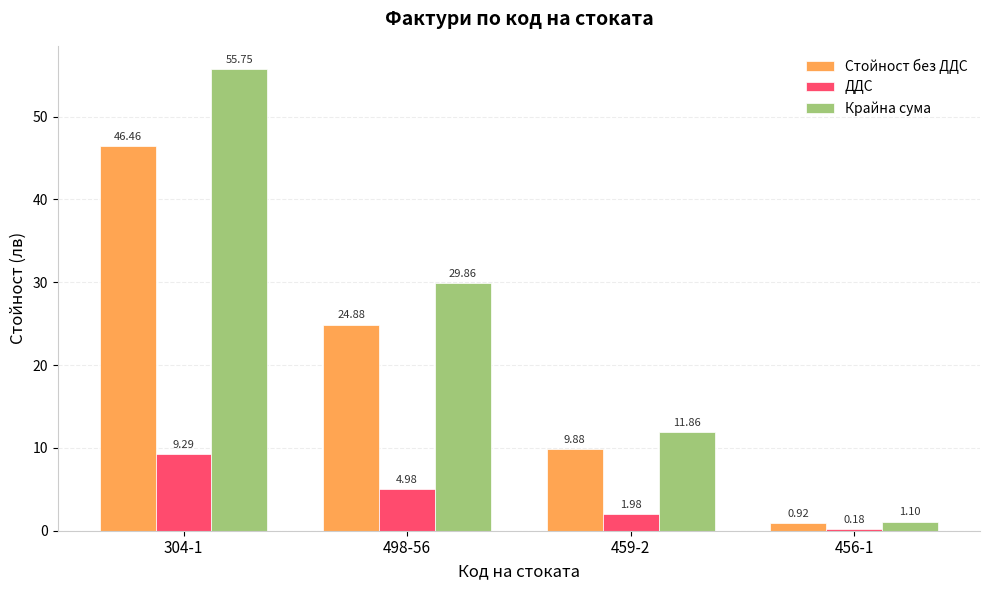

How many bars are there in total?

12